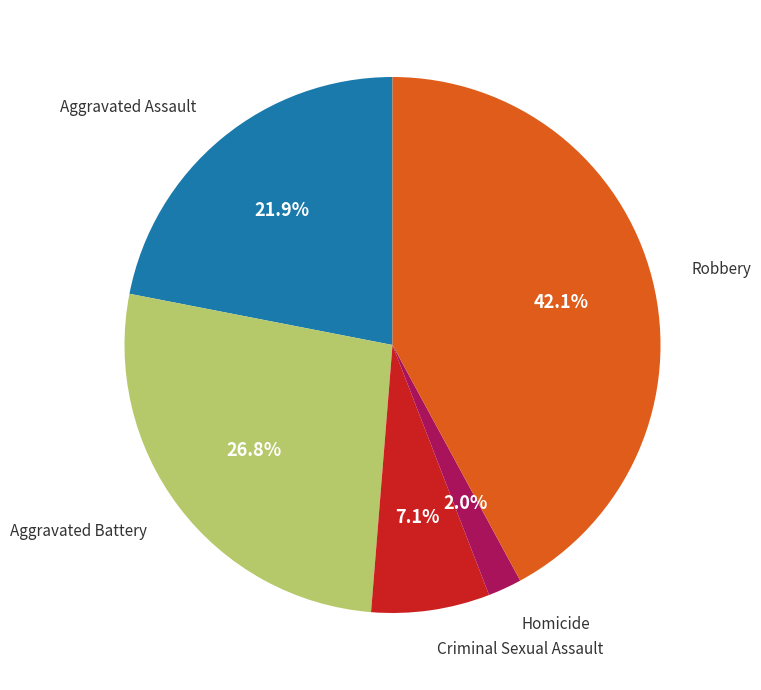

Is there any slice that represents more than half of the pie?

No